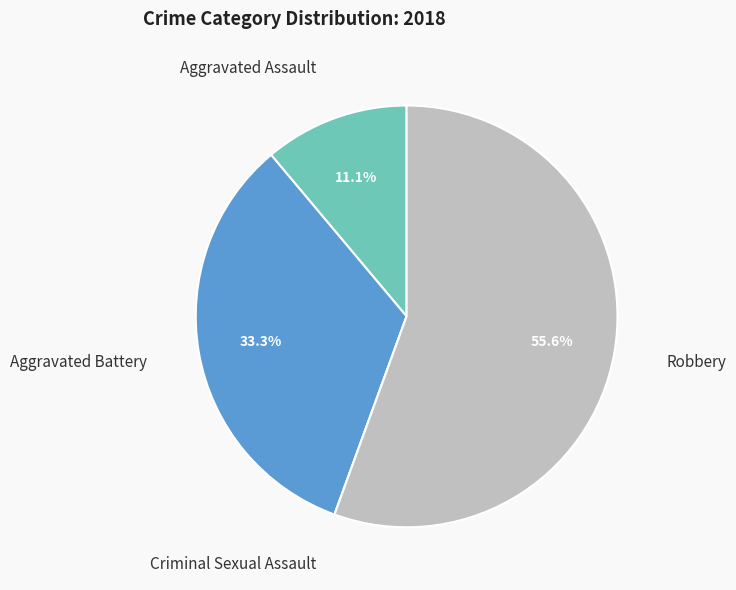

Is Aggravated Battery the majority of the pie?

No